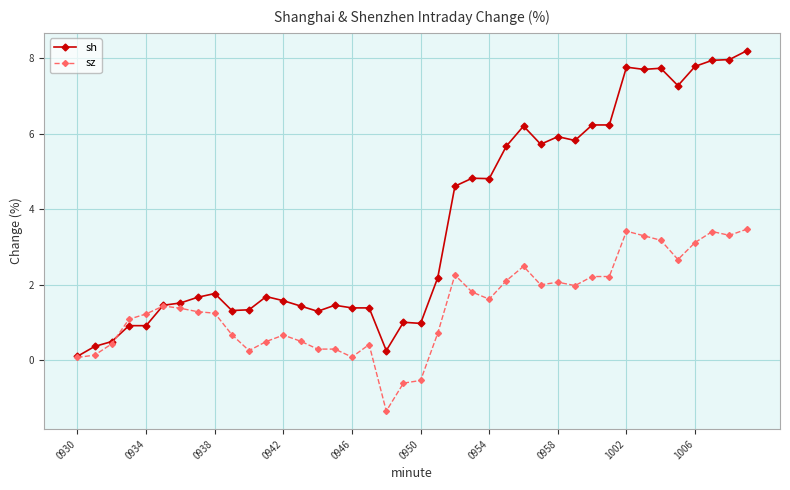

What is the value of the sz point at the 23rd from the left?

2.3